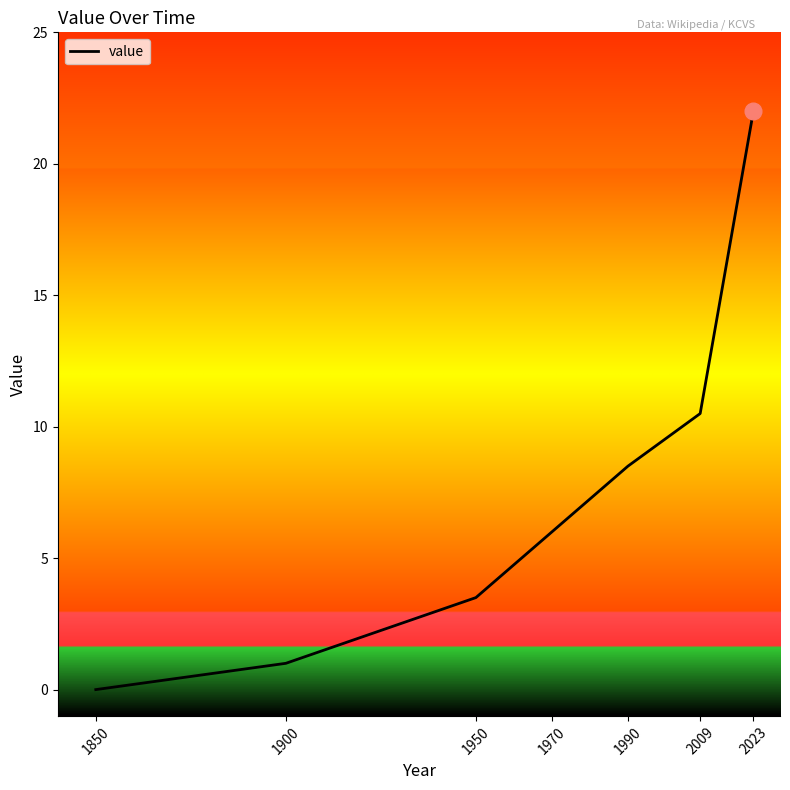

Which has a higher value, 1900 or 2023?

2023